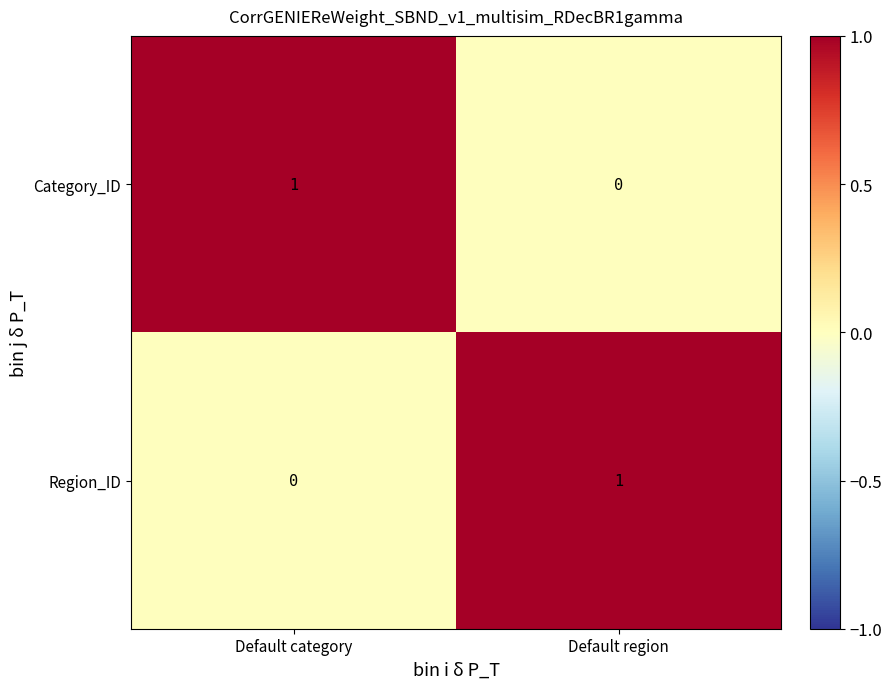

What is the difference between the highest and lowest values at Default category?

1